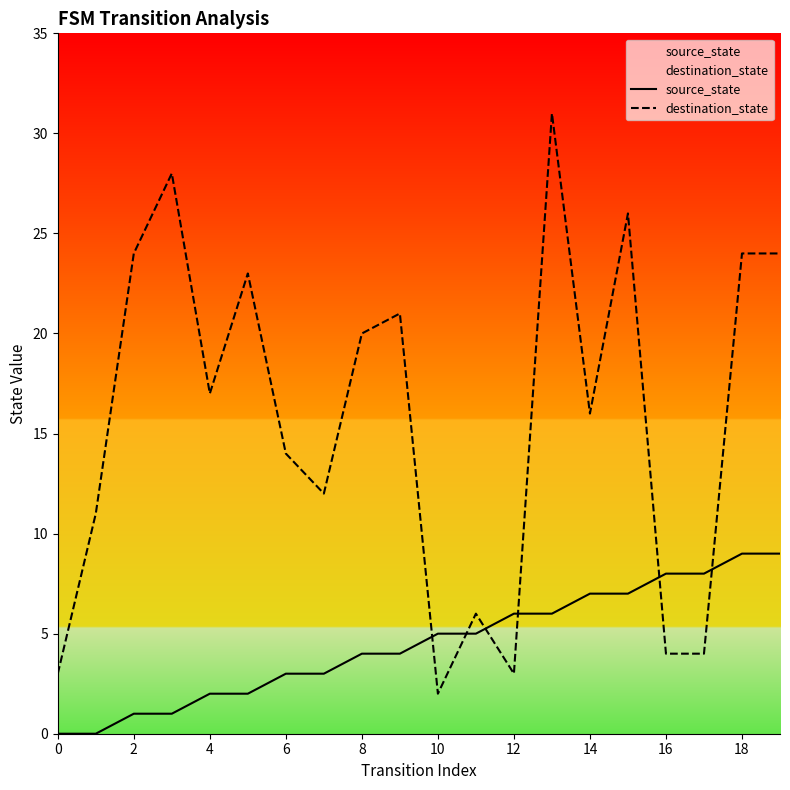

Rank the series by their average value, from highest to lowest.

destination_state, source_state